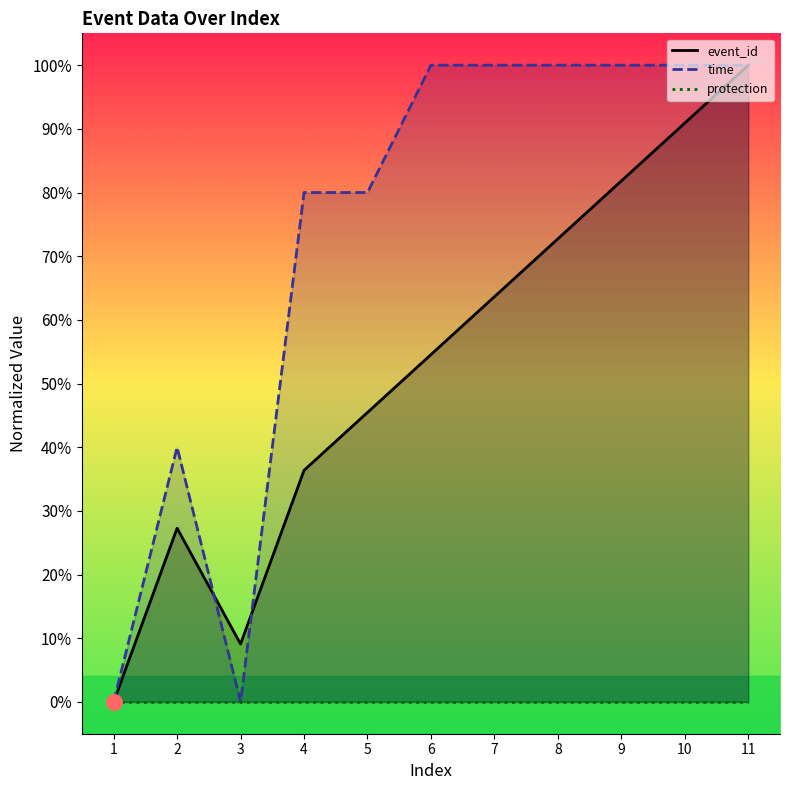

What is the total value across all series at 8?

1.7